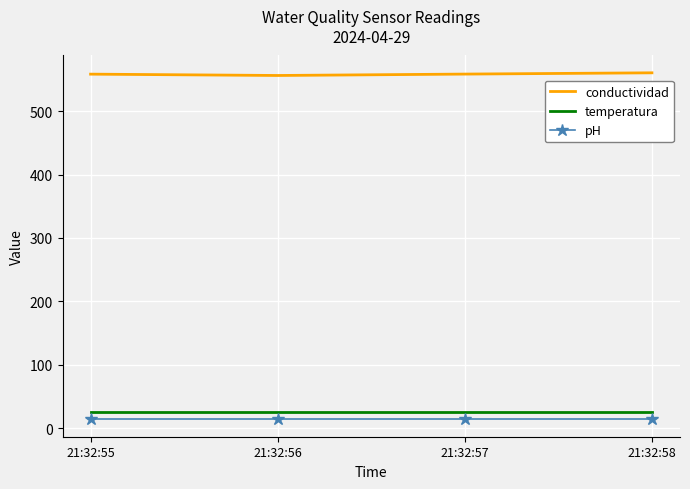

What is the greatest value displayed?

560.4